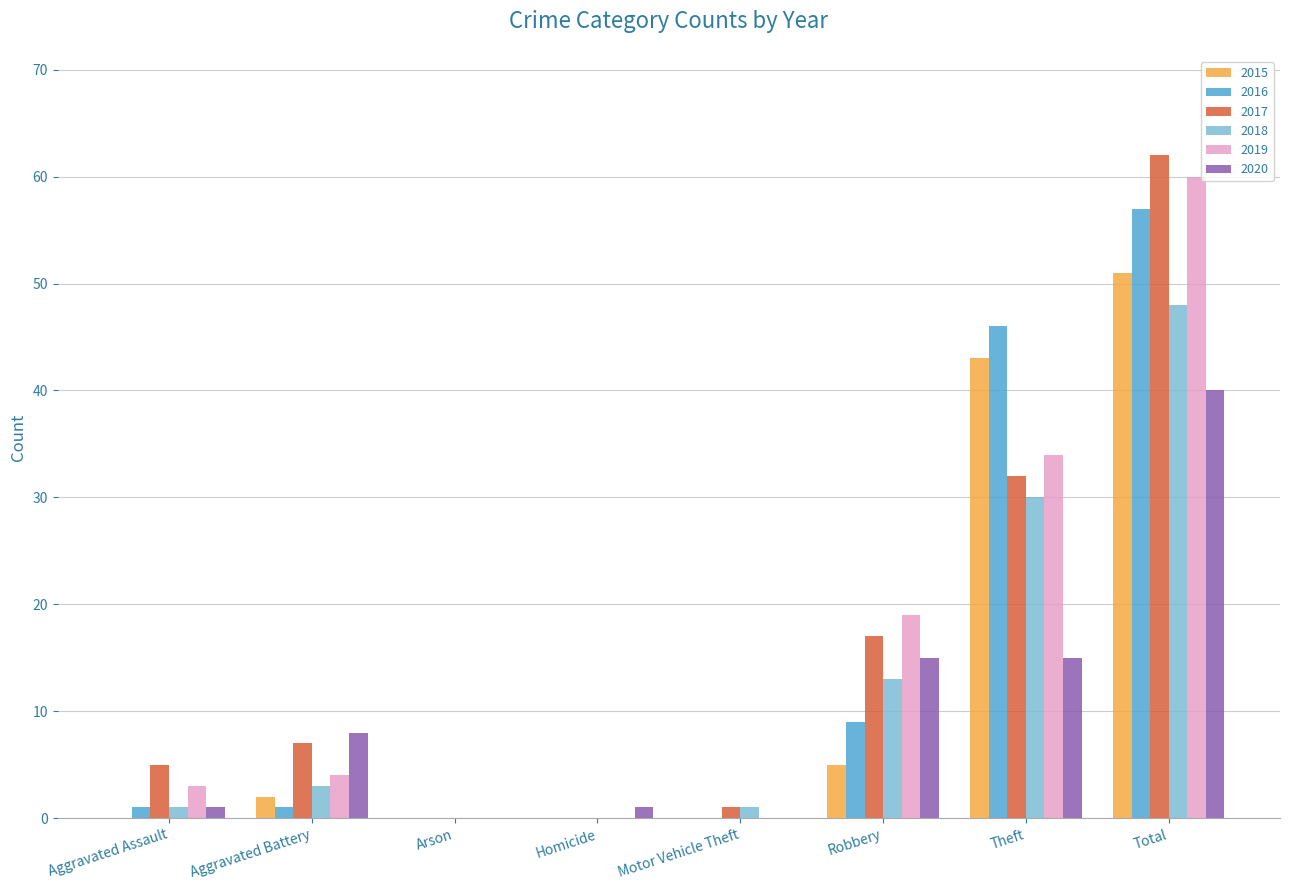

At which label does 2016 reach its peak?

Total